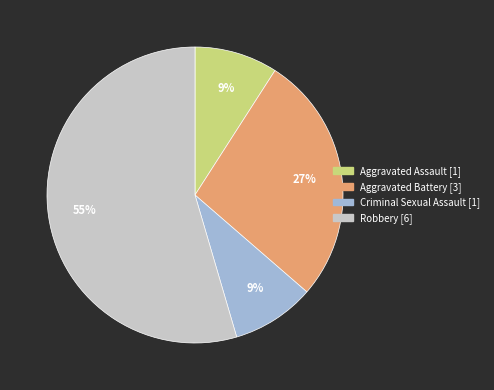

What is the majority slice?

Robbery